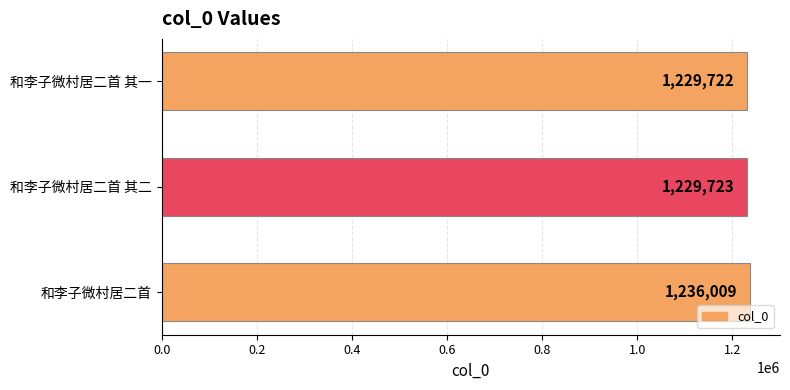

Does the chart contain any negative values?

No